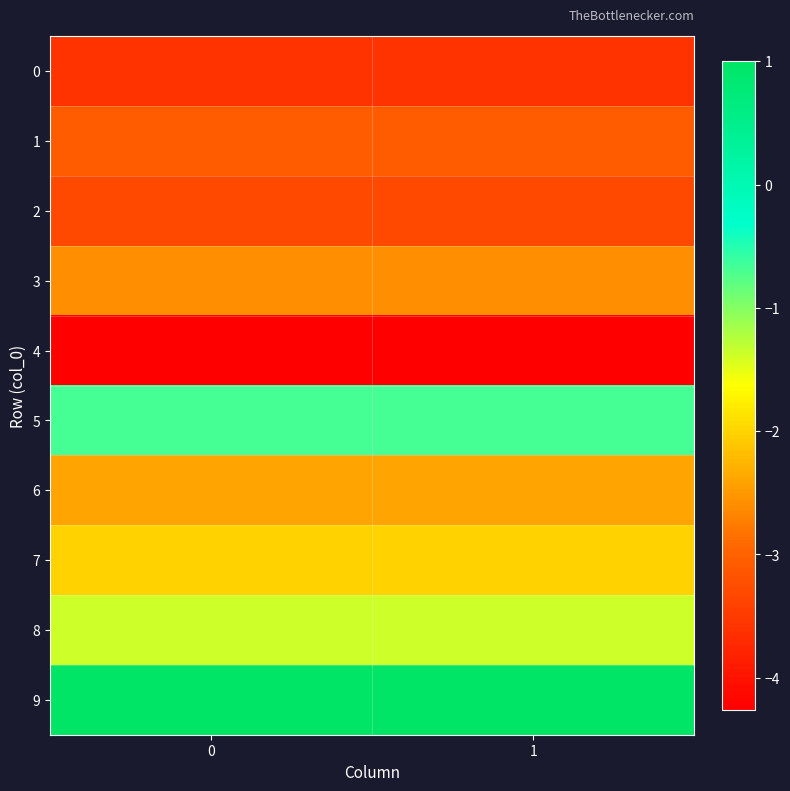

What is the difference between the highest and lowest values at 0?

5.3